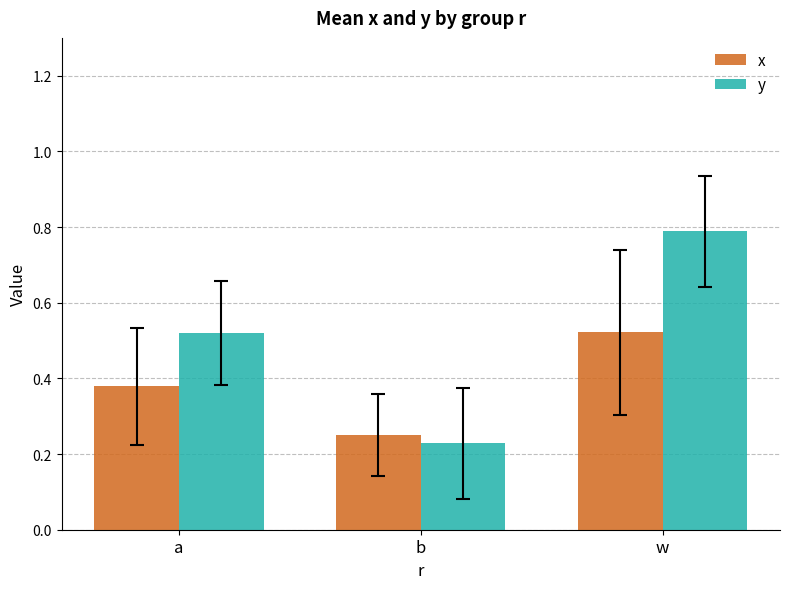

Are the bars horizontal?

No